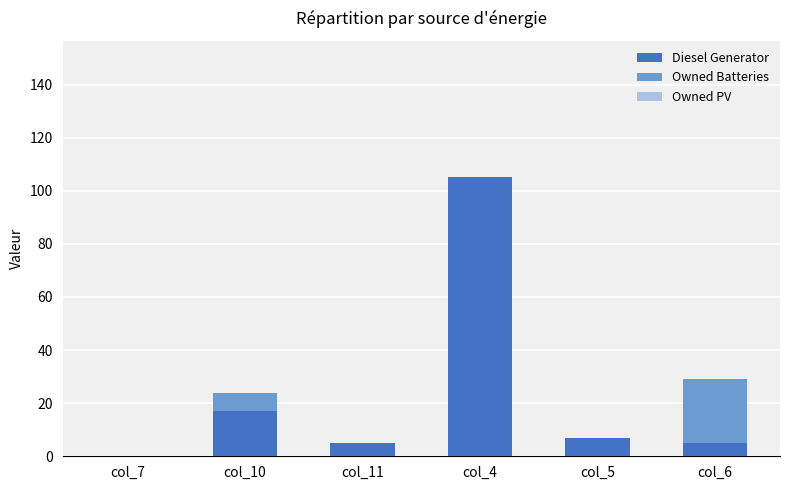

How many categories are shown in the chart?

6